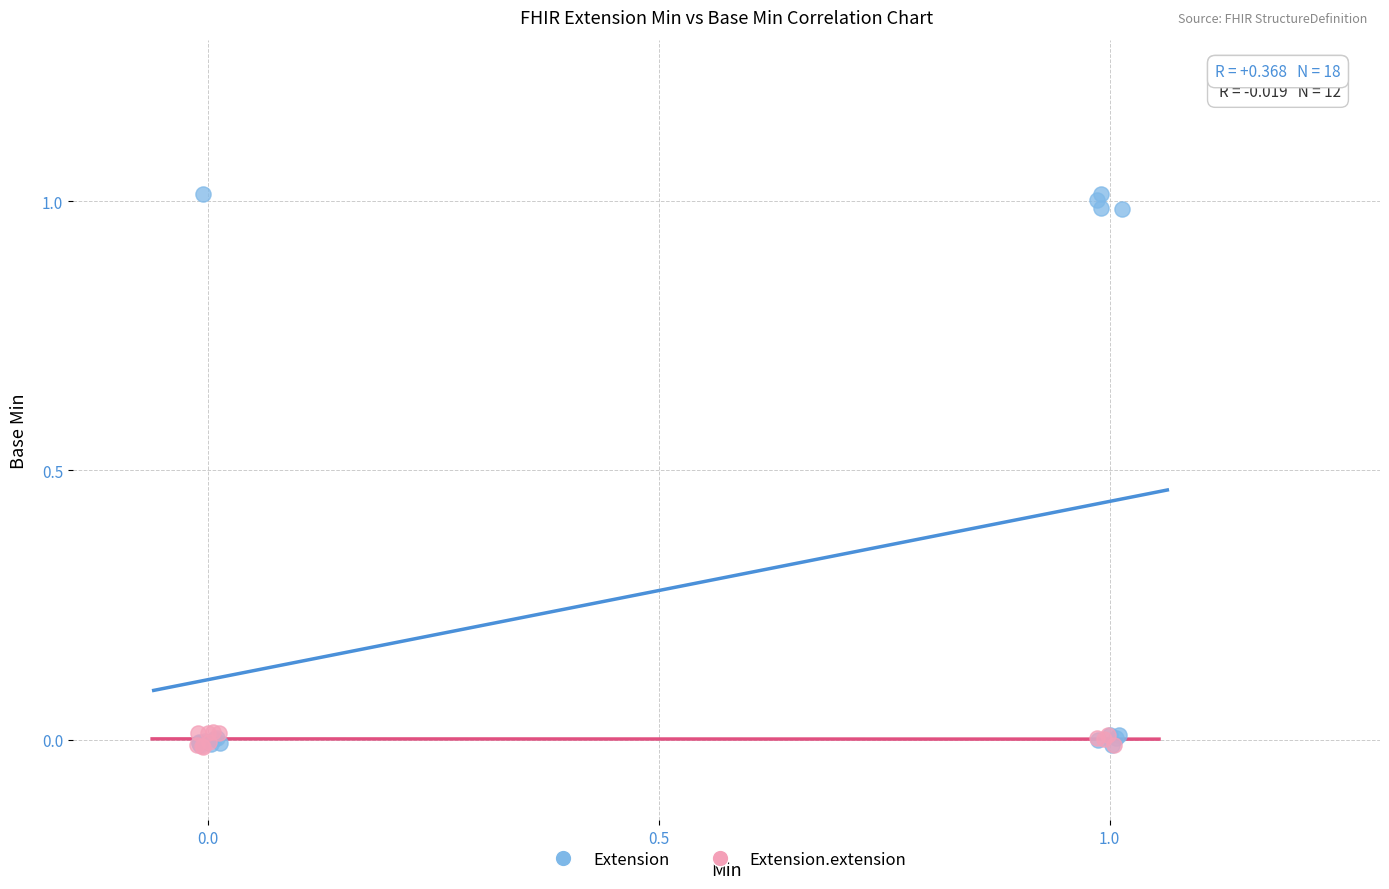

Which series has the largest Y range (max minus min)?

Extension